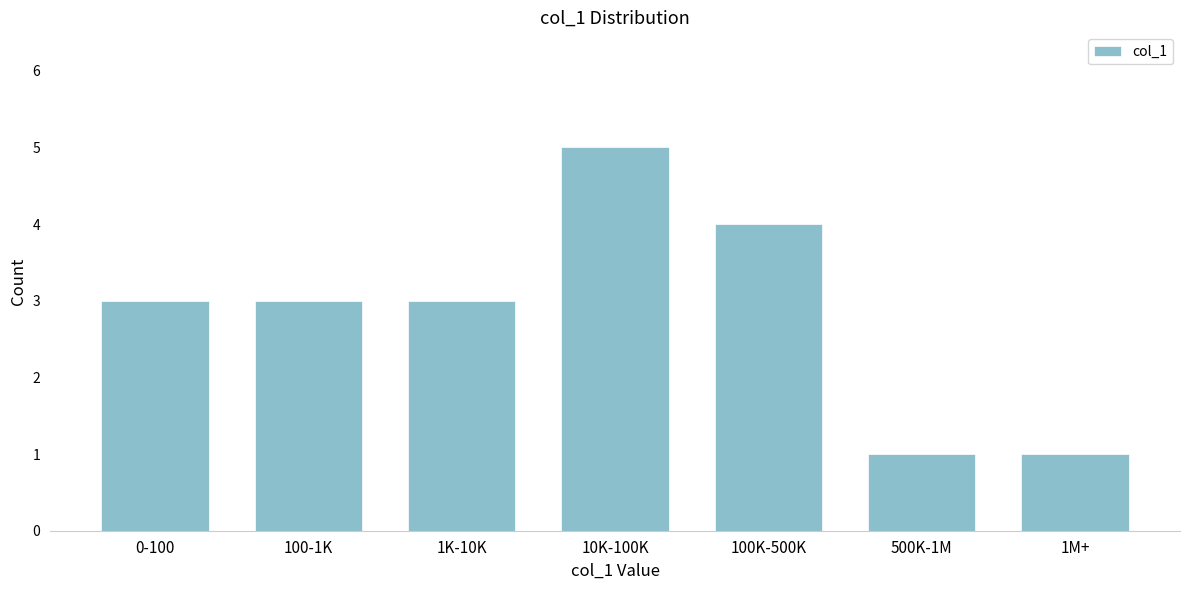

Reading right to left, what are all the values shown in this chart?

1	1	4	5	3	3	3